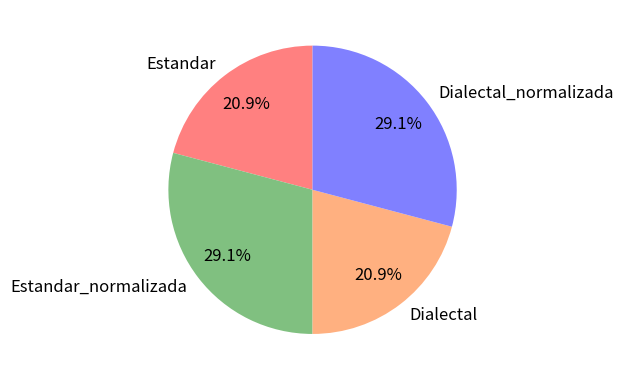

What percentage do Dialectal_normalizada and Dialectal together represent?

50.0%